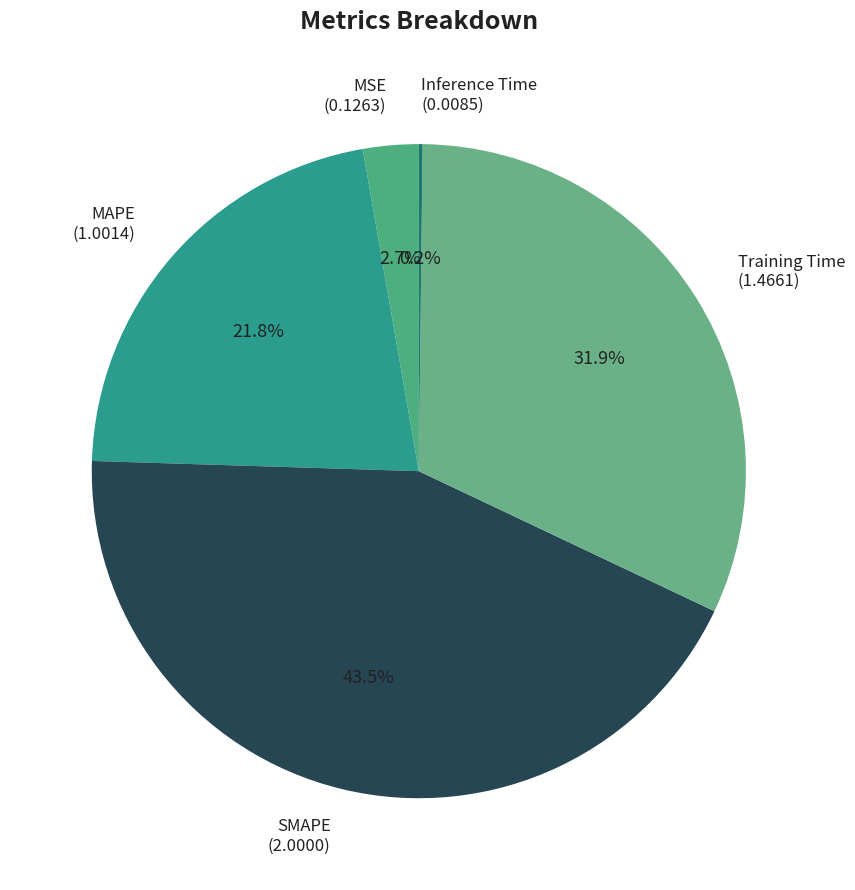

Does SMAPE (2.0000) represent more than half of the total?

No